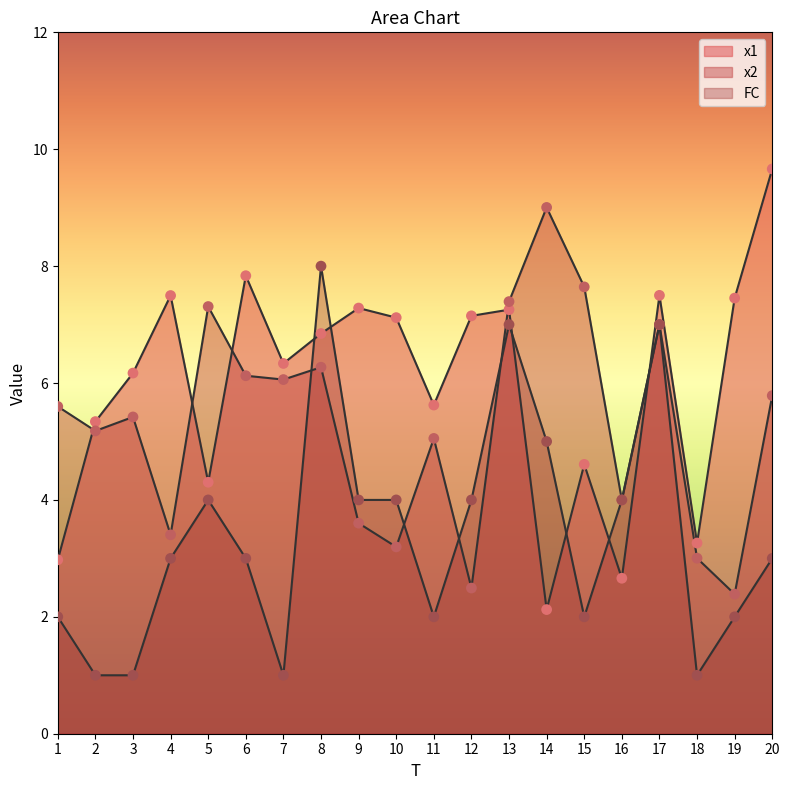

Which series has the widest spread of Y values?

x1